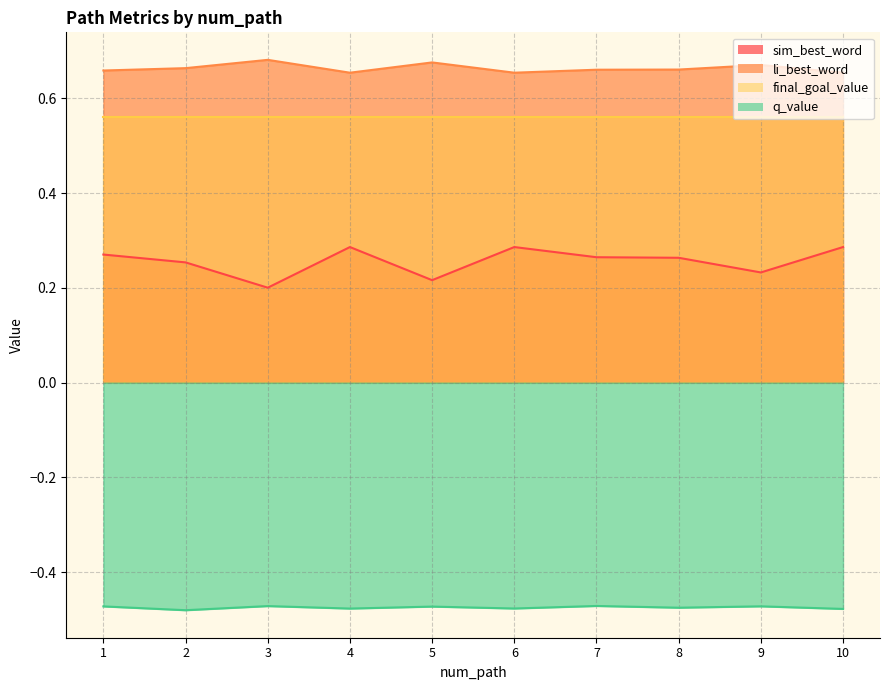

At which label is q_value closest to 0?

7